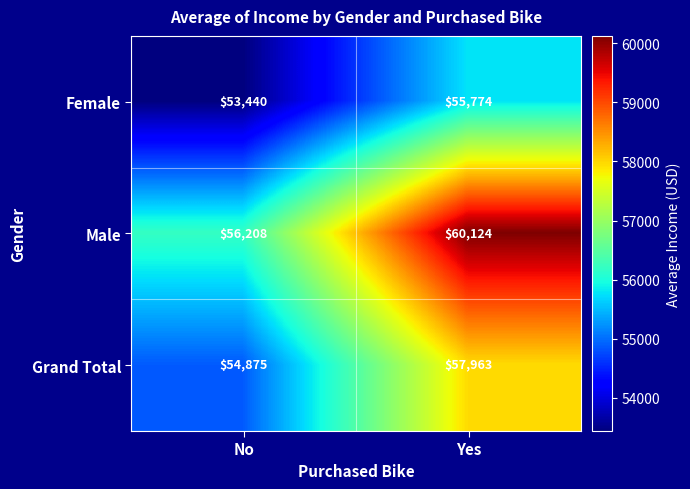

Reading left to right, list all the values displayed in this chart.

Female: No=53440	Yes=55774
Male: No=56208	Yes=60124
Grand Total: No=54875	Yes=57963